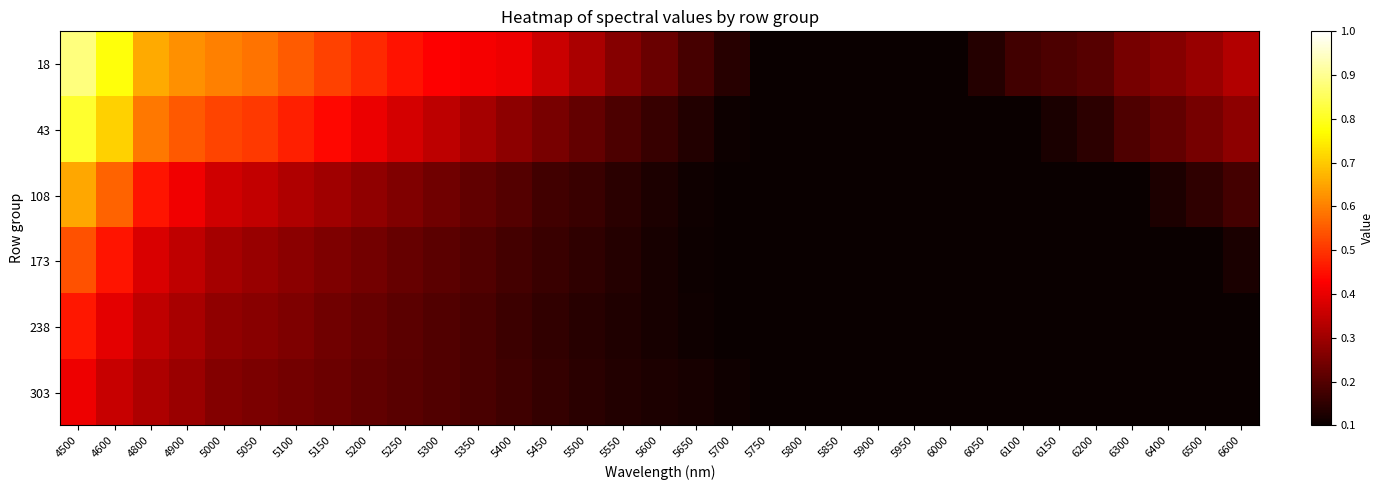

At 5050, list the series in order from largest to smallest.

18, 43, 108, 173, 238, 303